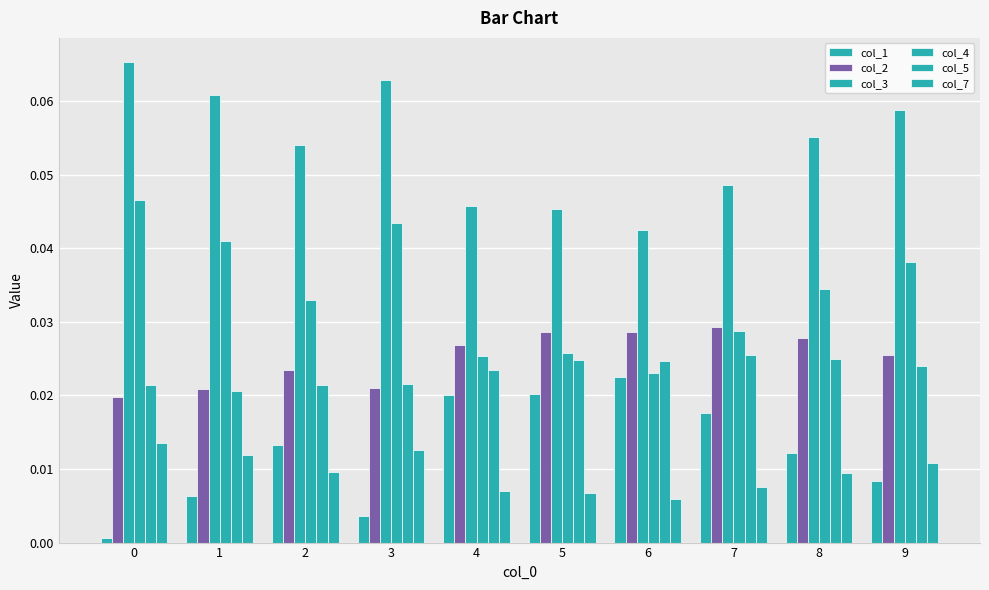

At 9, list the series in order from largest to smallest.

col_3, col_4, col_2, col_5, col_7, col_1